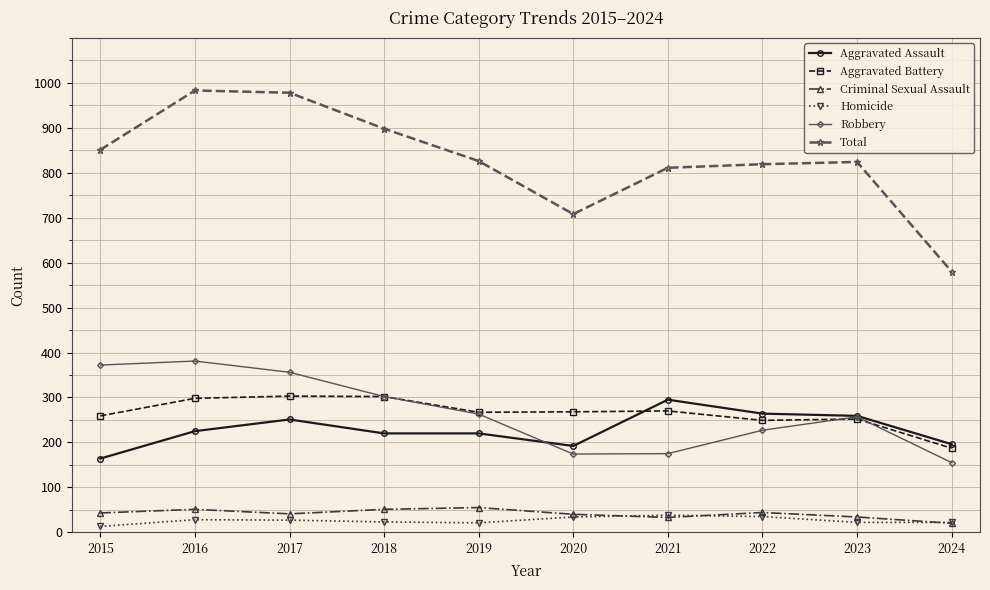

Does the chart display data point markers on the line(s)?

Yes